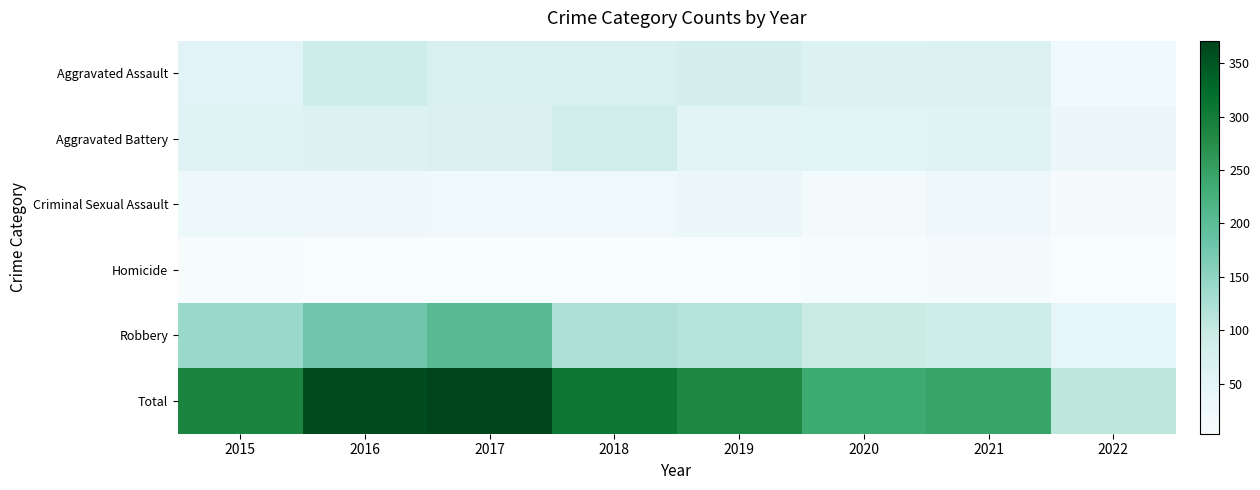

What is the difference between the highest and lowest values at 2020?

231